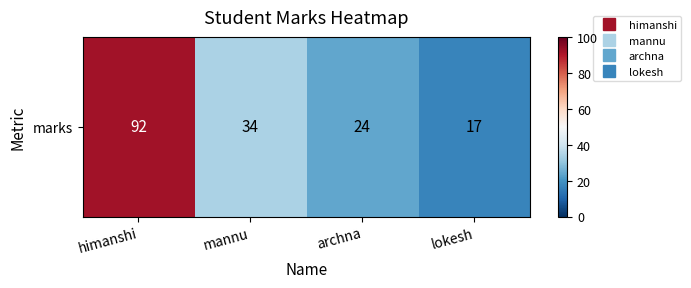

Reading right to left, what are all the values shown in this chart?

17	24	34	92